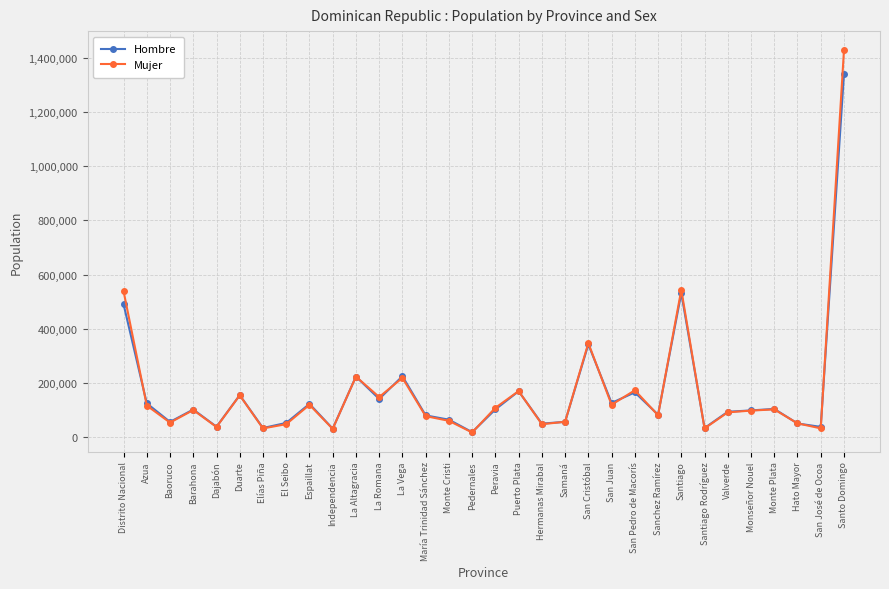

At how many categories does at least one series exceed 693550?

1